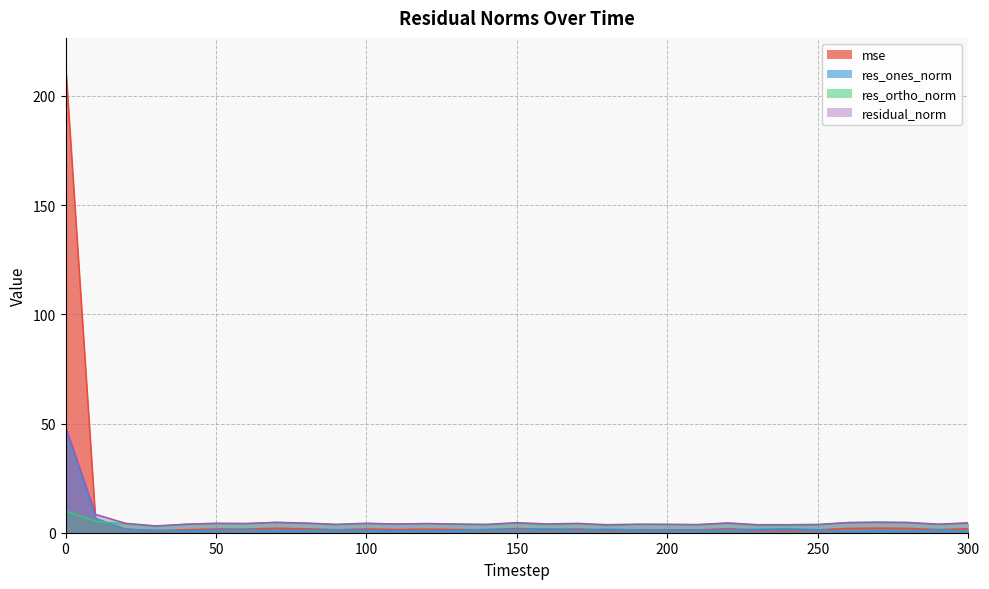

What is the spread (max minus min) of values at 280?

4.1